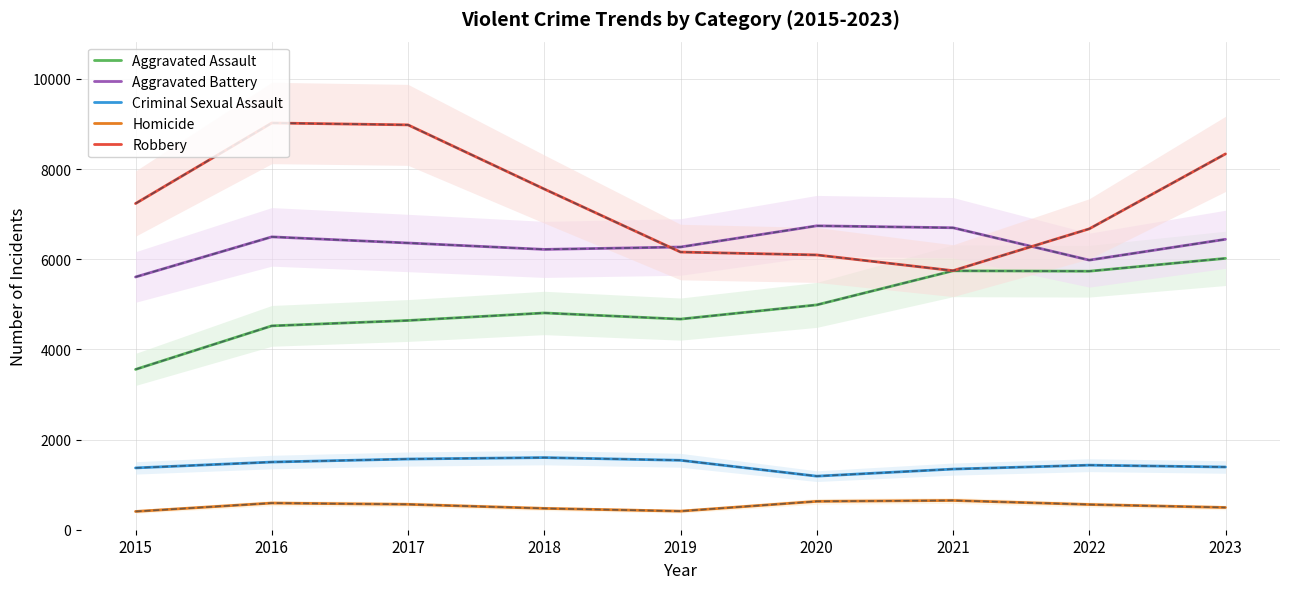

Which label corresponds to the smallest value in the chart?

2015